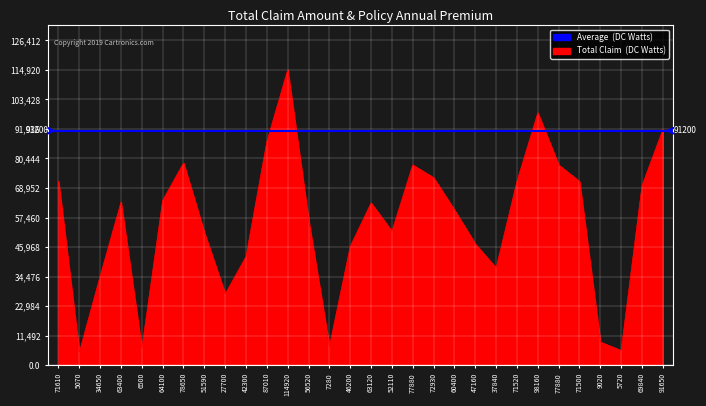

Reading left to right, transcribe all the data shown in this chart.

71610=71610	5070=5070	34650=34650	63400=63400	6500=6500	64100=64100	78650=78650	51590=51590	27700=27700	42300=42300	87010=87010	114920=114920	56520=56520	7280=7280	46200=46200	63120=63120	52110=52110	77880=77880	72930=72930	60400=60400	47160=47160	37840=37840	71520=71520	98160=98160	77880=77880	71500=71500	9020=9020	5720=5720	69840=69840	91650=91650